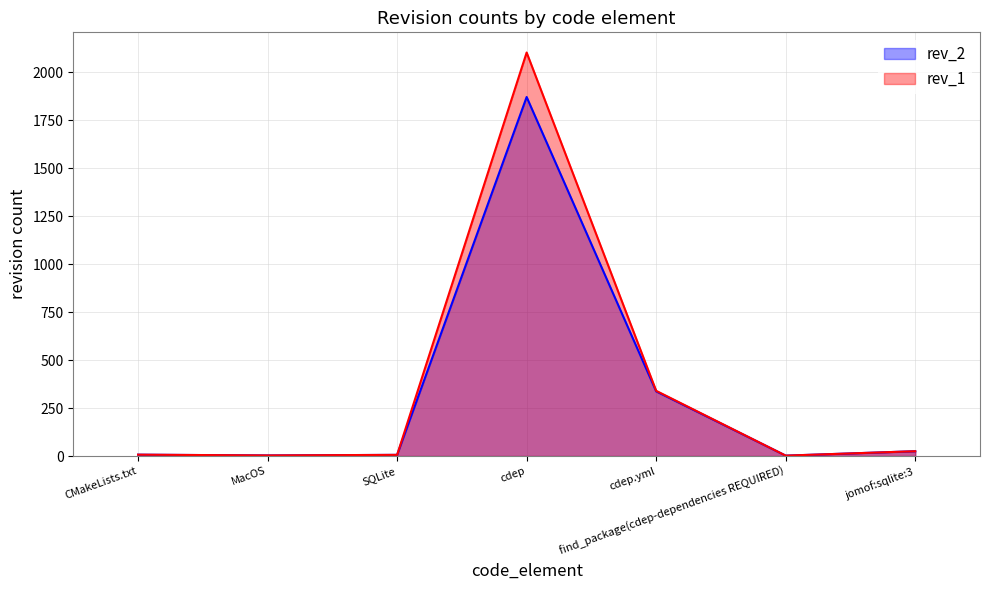

Is the value of rev_2 at jomof:sqlite:3 greater than the value of rev_1 at jomof:sqlite:3?

No